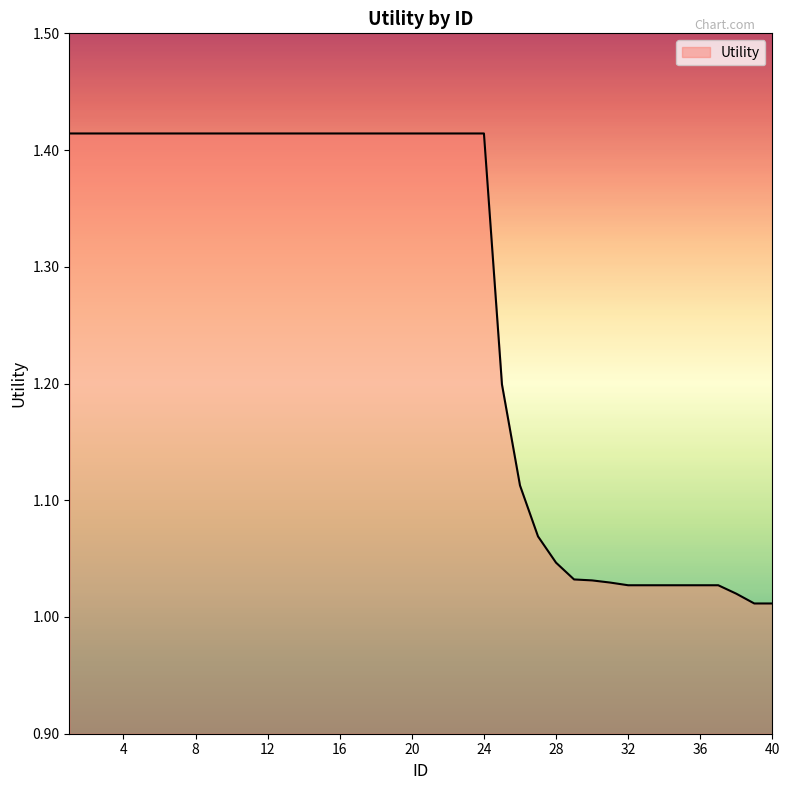

How many lines are shown in the chart?

1